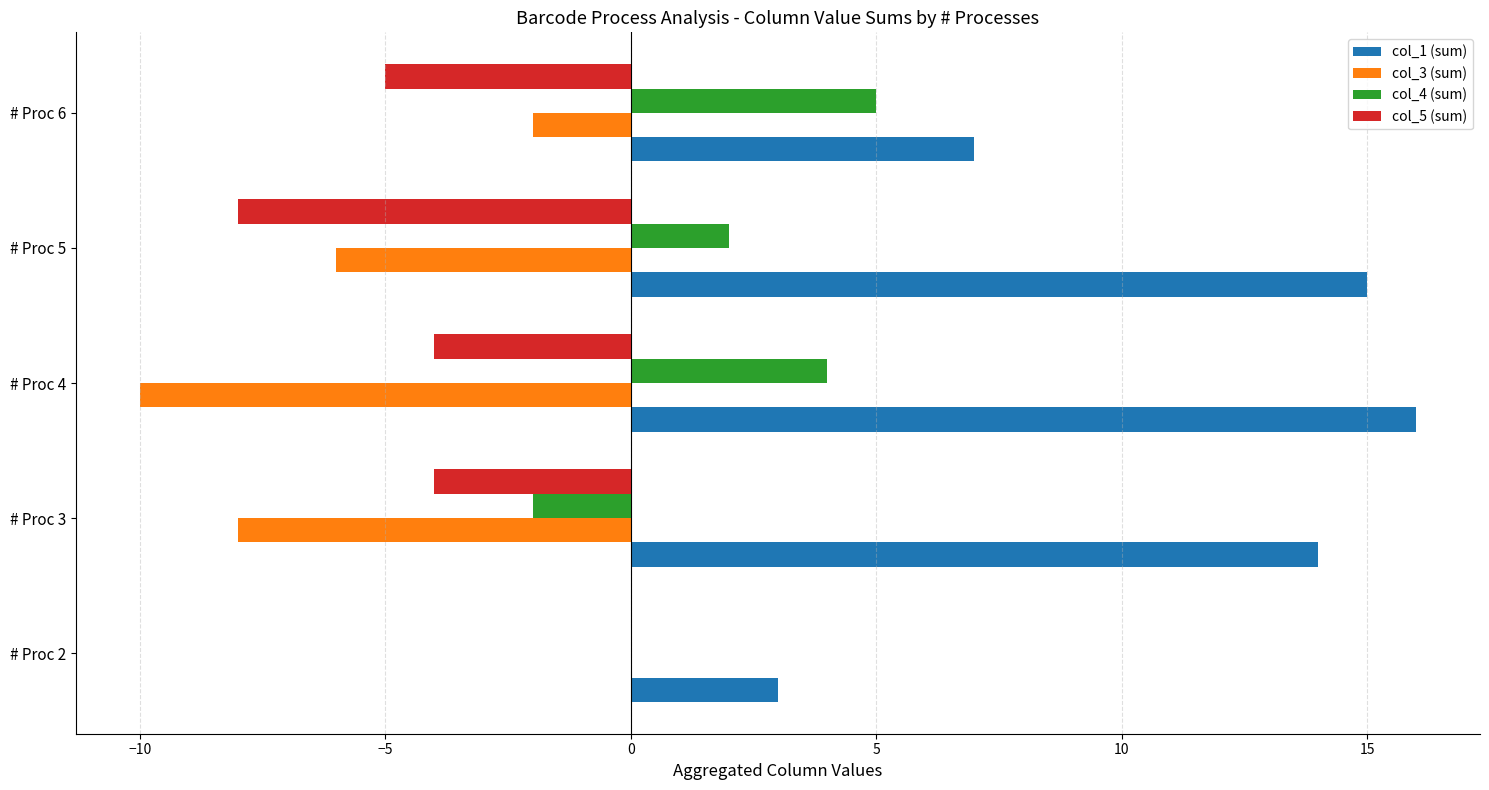

Which series has the largest total across all categories?

col_1 (sum)